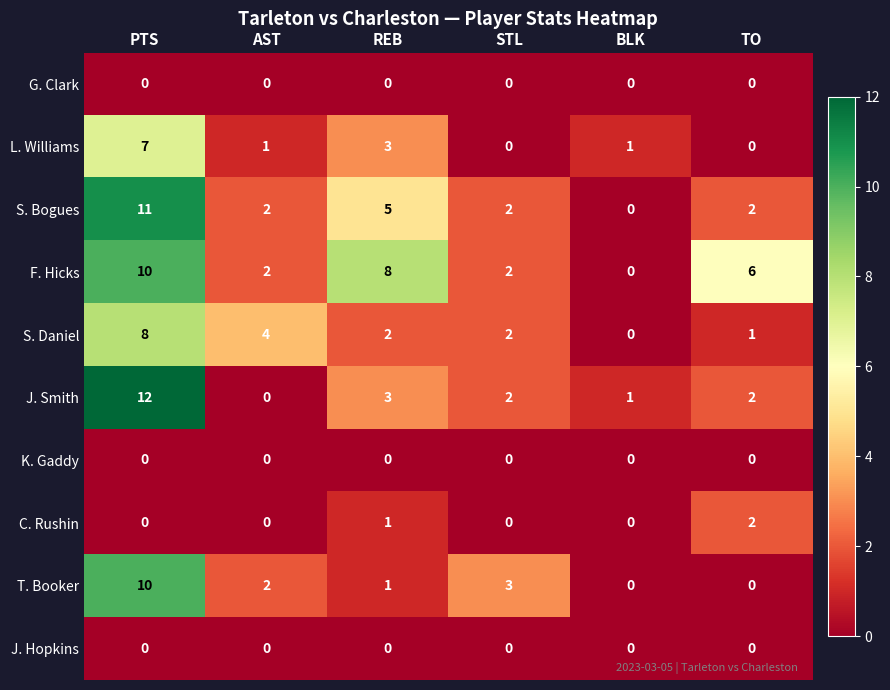

What is the total value across all series at AST?

11